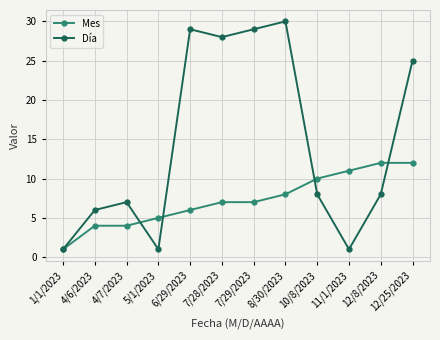

What is the label of the 3rd point from the left?

4/7/2023